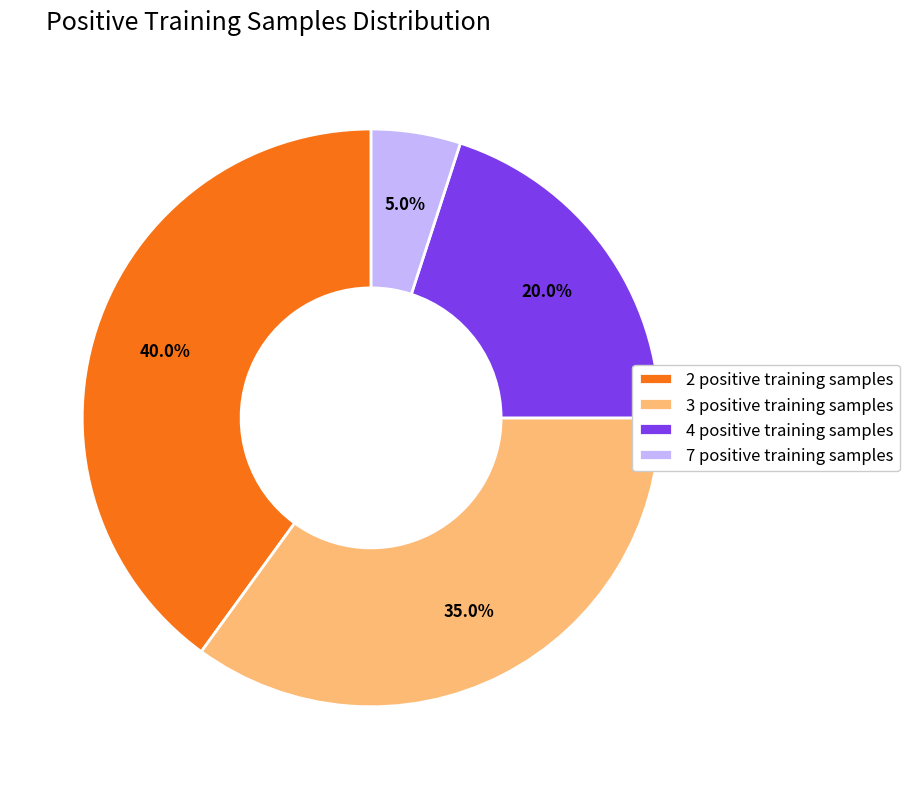

What percentage is the 3 positive training samples slice, to the nearest percent?

35%